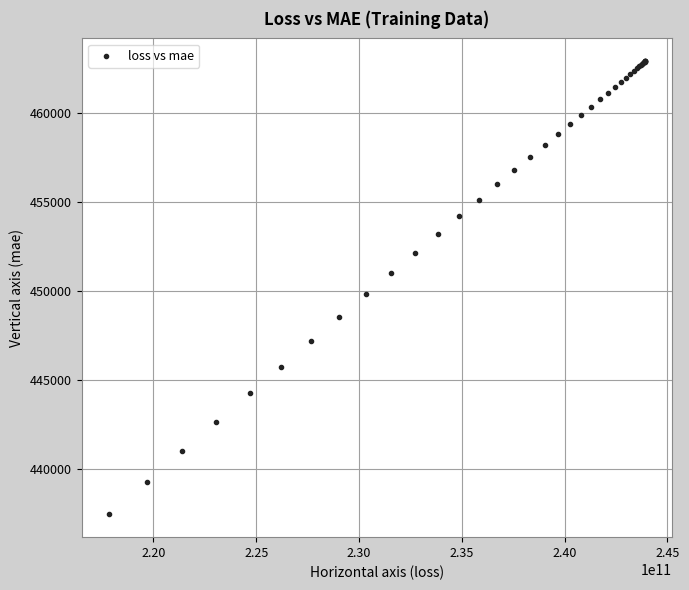

What Y value in the scatter plot is closest to 450163?

449788.9